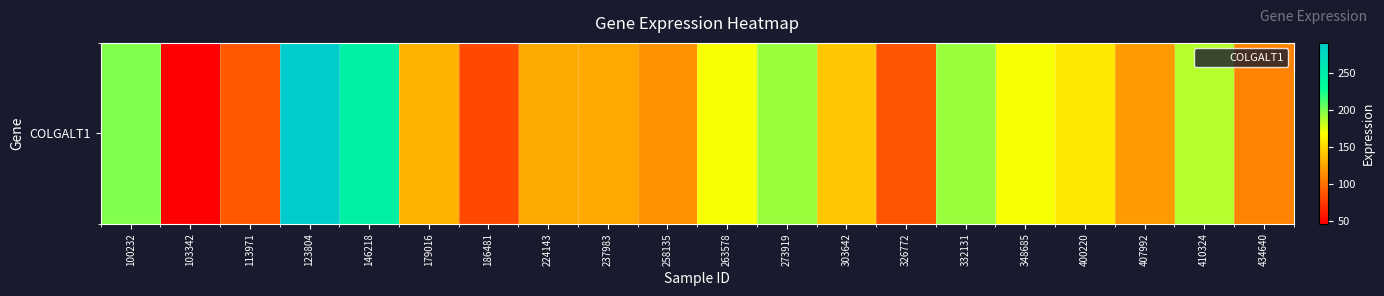

What is the change in value from 123804 to 263578?

-120.3